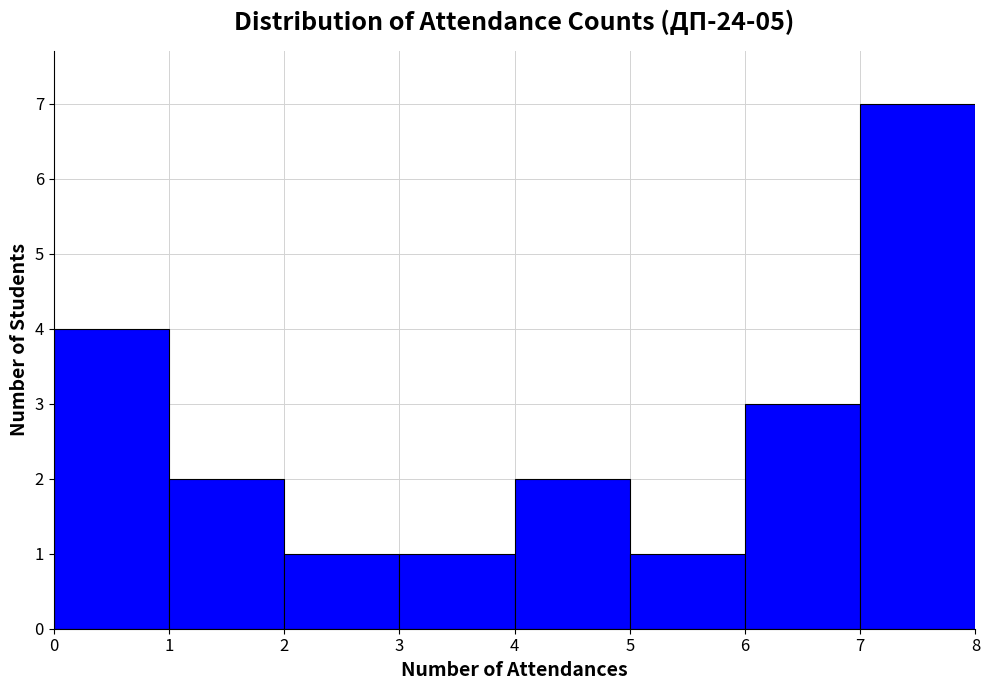

How tall is the bar that spans 3 to 4 on the x-axis? The values are not printed on the chart, so give them approximately, as read against the axis.

1